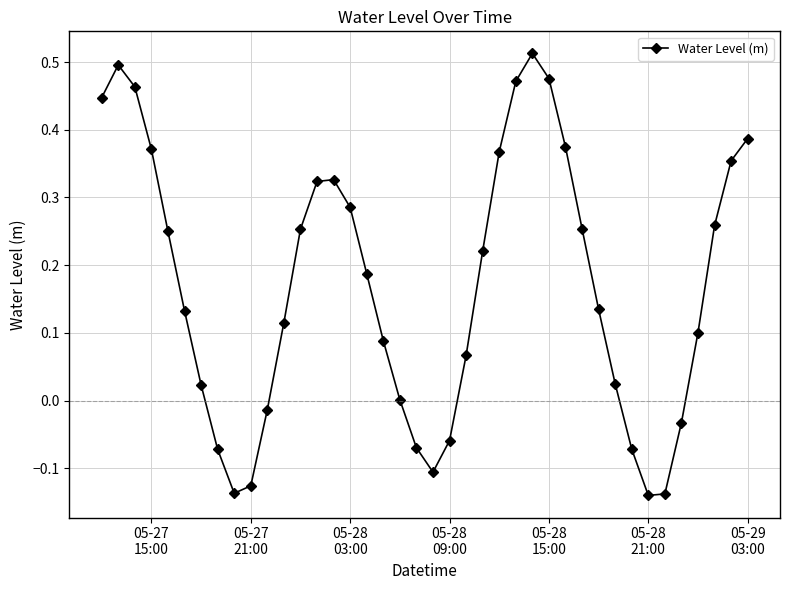

How many points are lower than both their immediate neighbors (excluding endpoints)?

3